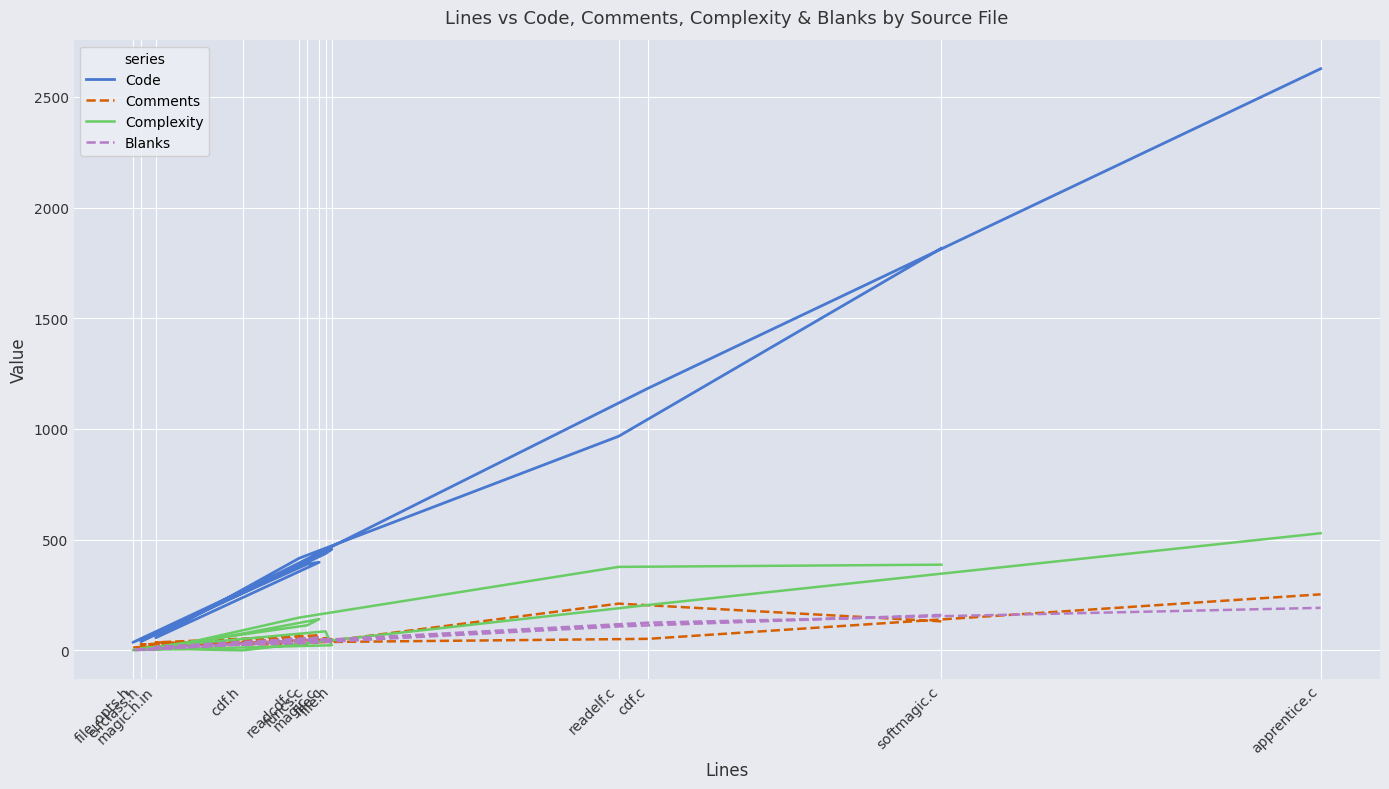

How many distinct data groups are displayed?

4